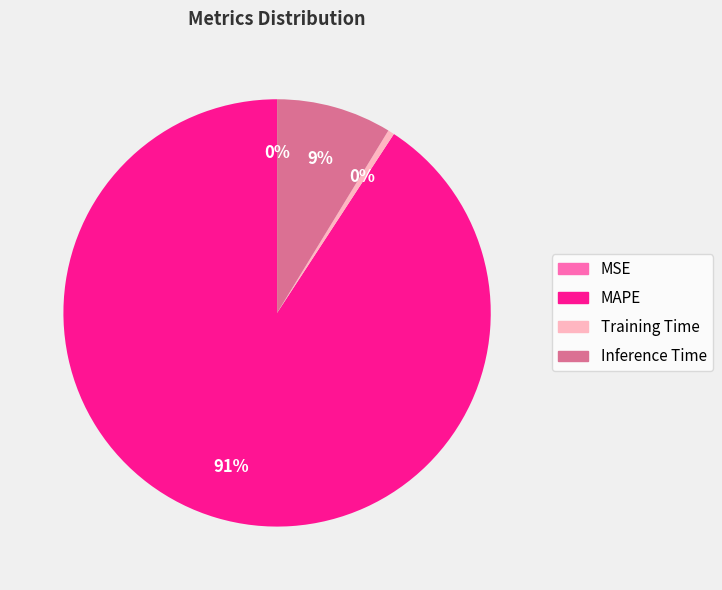

To the nearest percent, what is the difference between the largest and smallest slice percentages?

91%